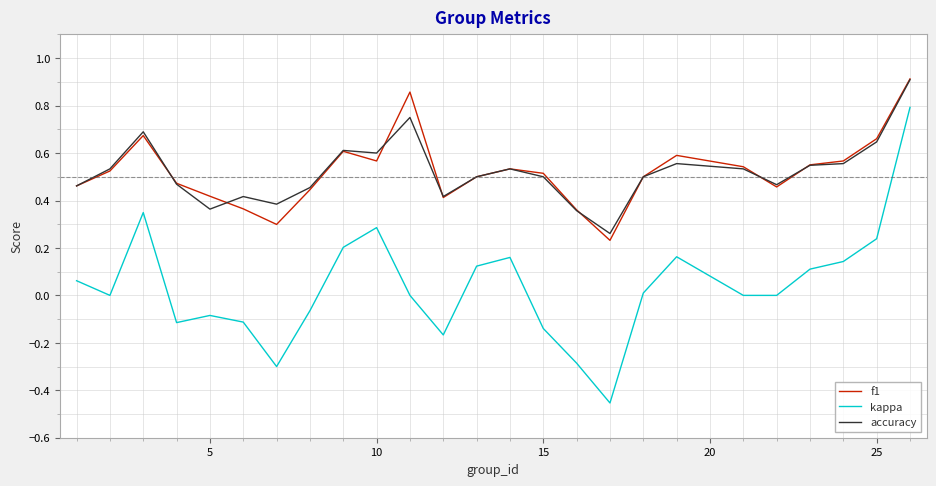

What are all the series names shown in the legend?

f1, kappa, accuracy